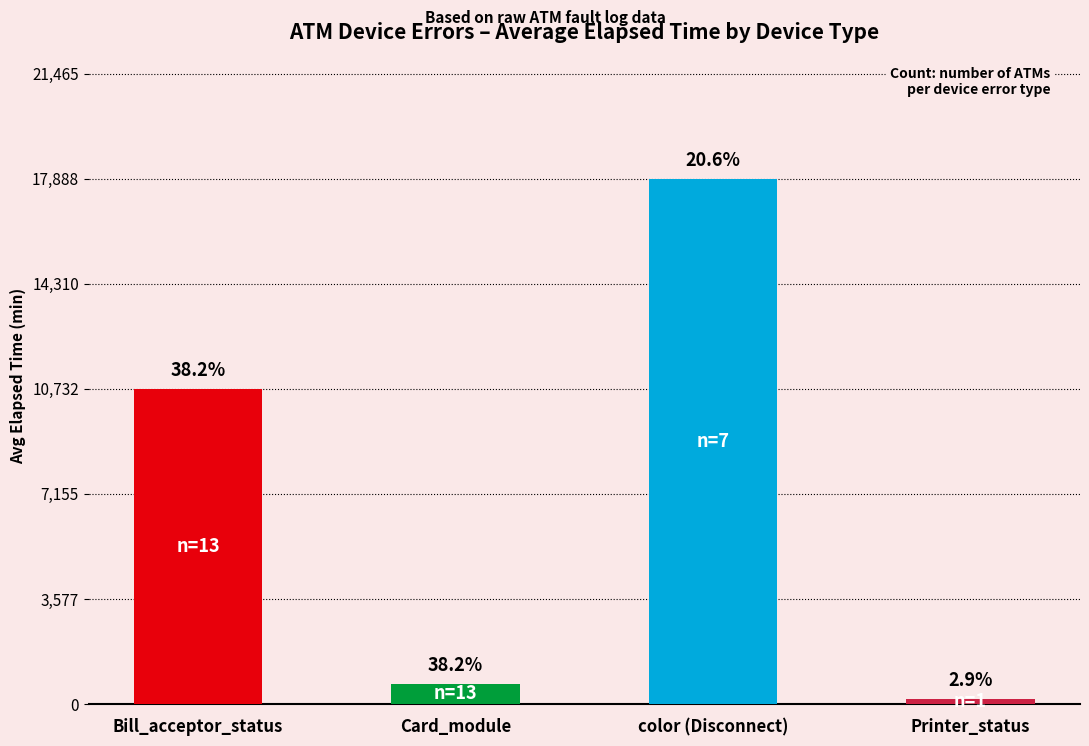

The chart shows a value of 180 at Printer_status. True or false?

True